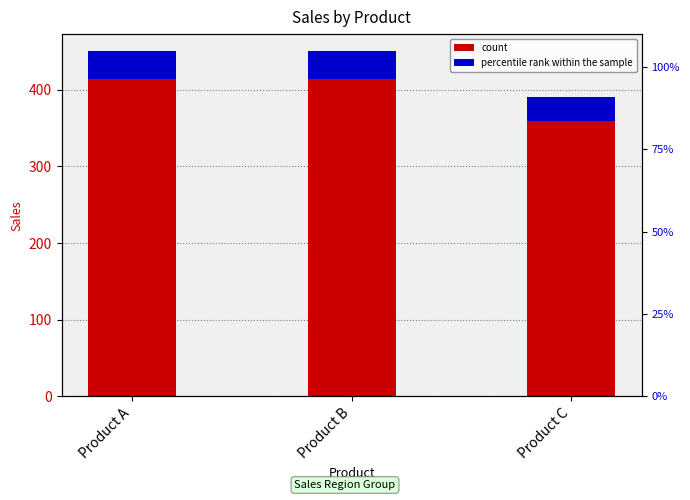

At how many categories does at least one series exceed 225?

3